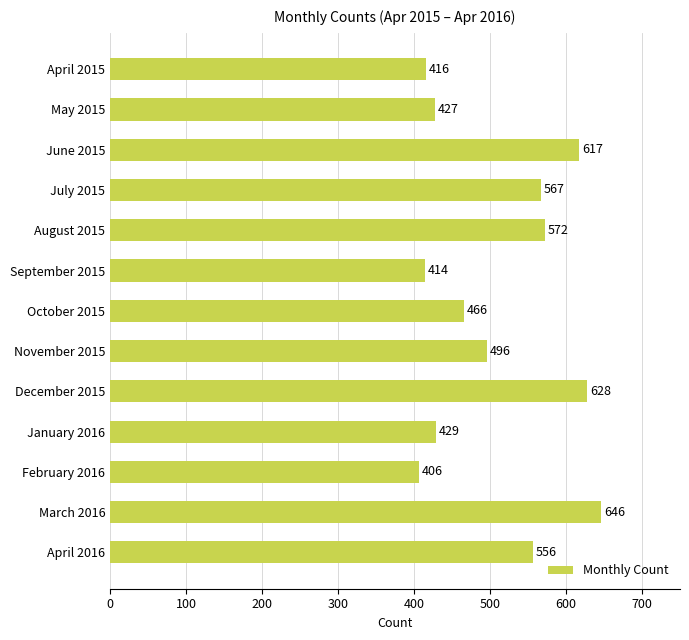

How many categories are shown in the chart?

13